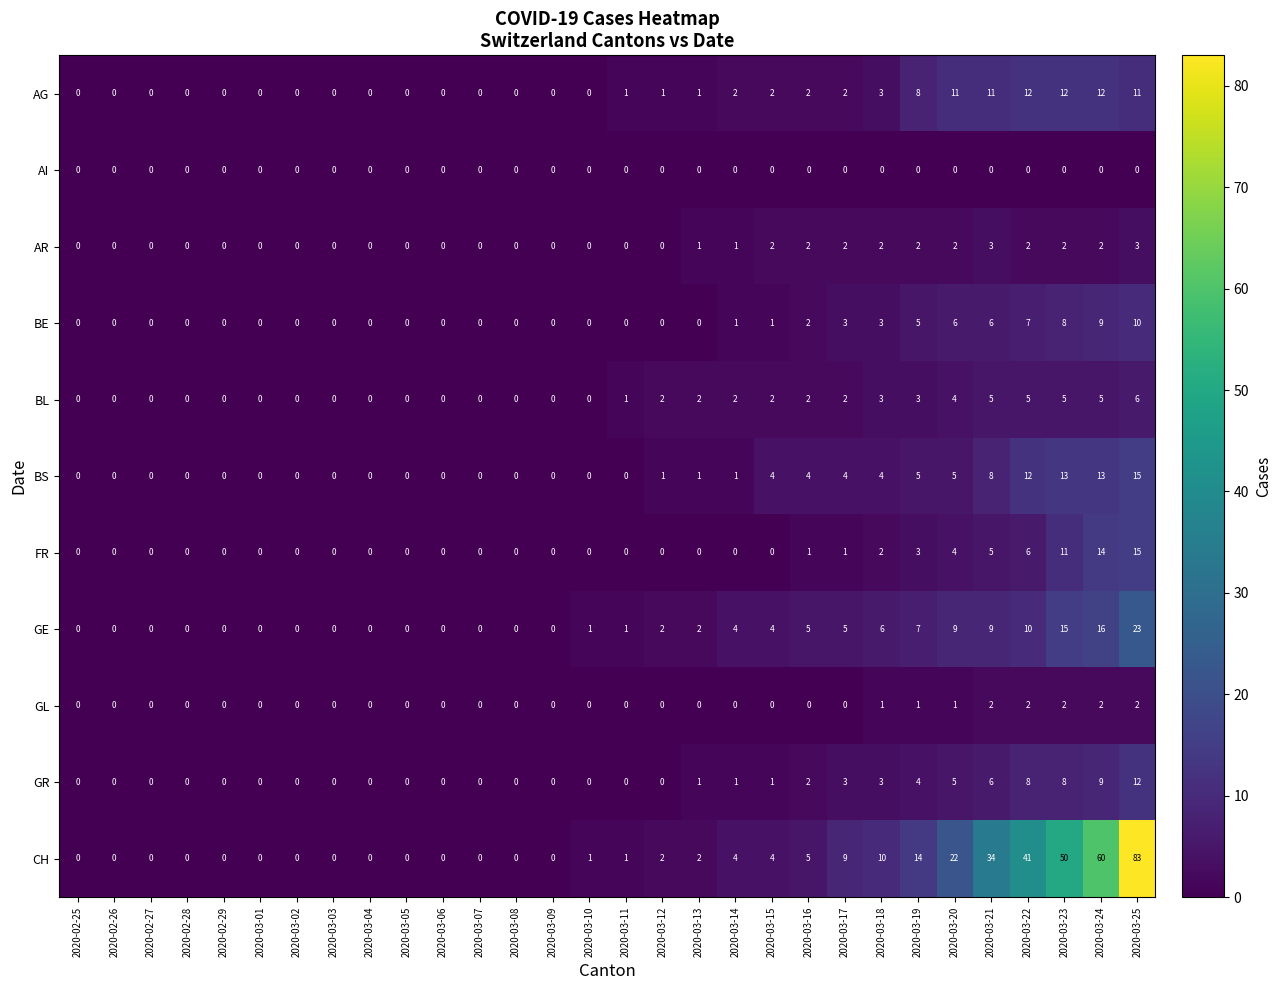

What is the maximum value shown in the chart?

83